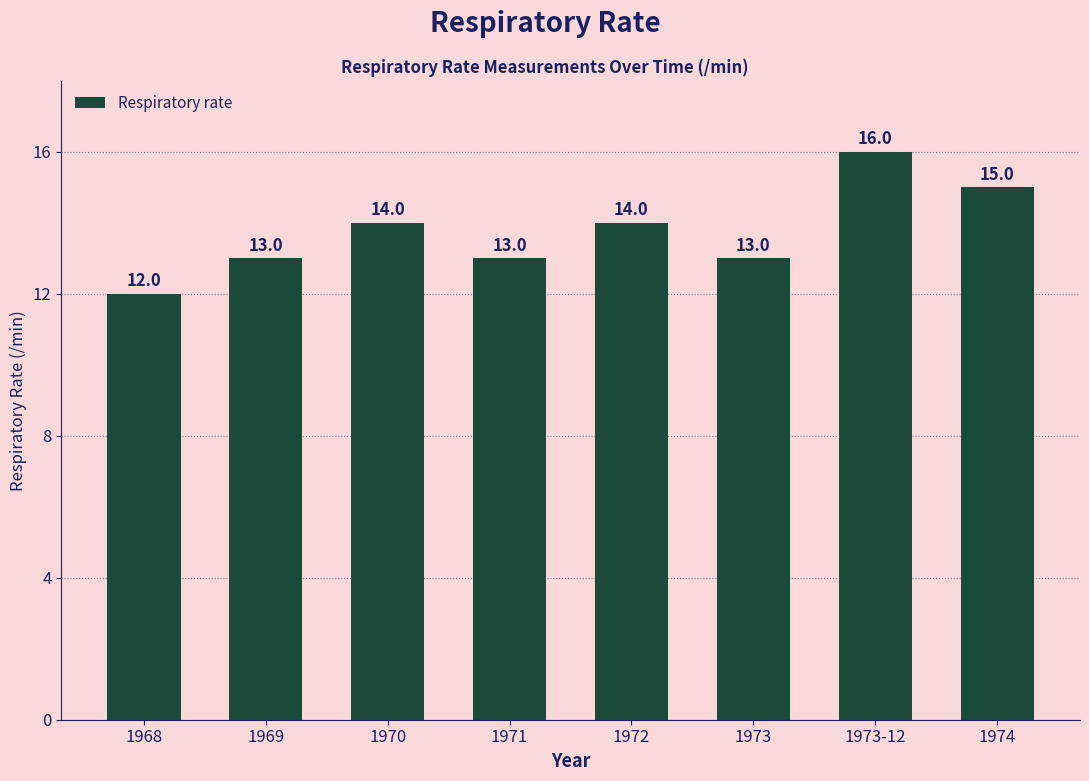

Reading left to right, list all the values displayed in this chart.

12	13	14	13	14	13	16	15